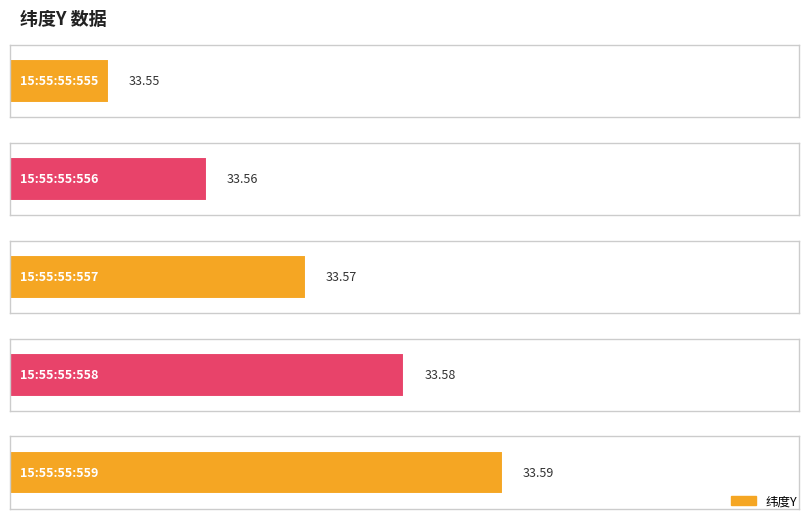

What value does the data have at 2018/07/21-15:55:55:555?

33.5